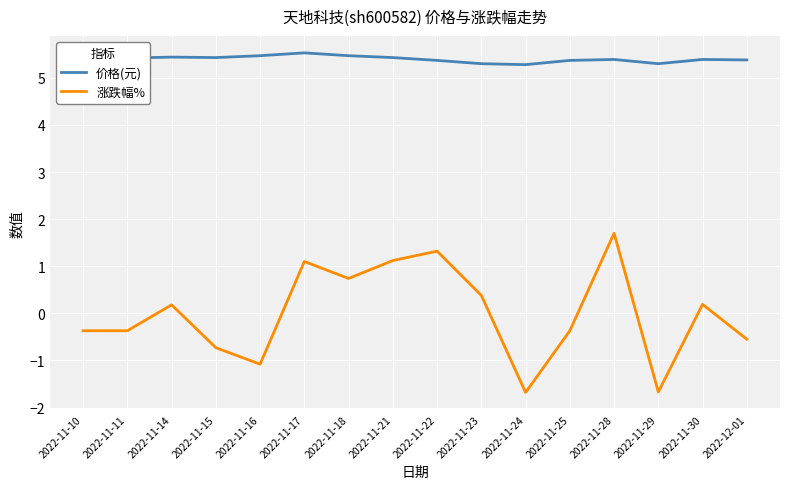

True or false: 价格(元) and 涨跌幅% intersect in this chart.

False